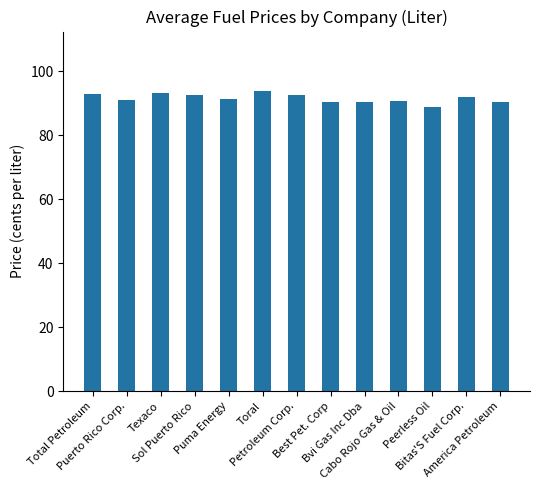

What is the ratio of the value at Best Pet. Corp to the value at Bitas'S Fuel Corp.?

1.0